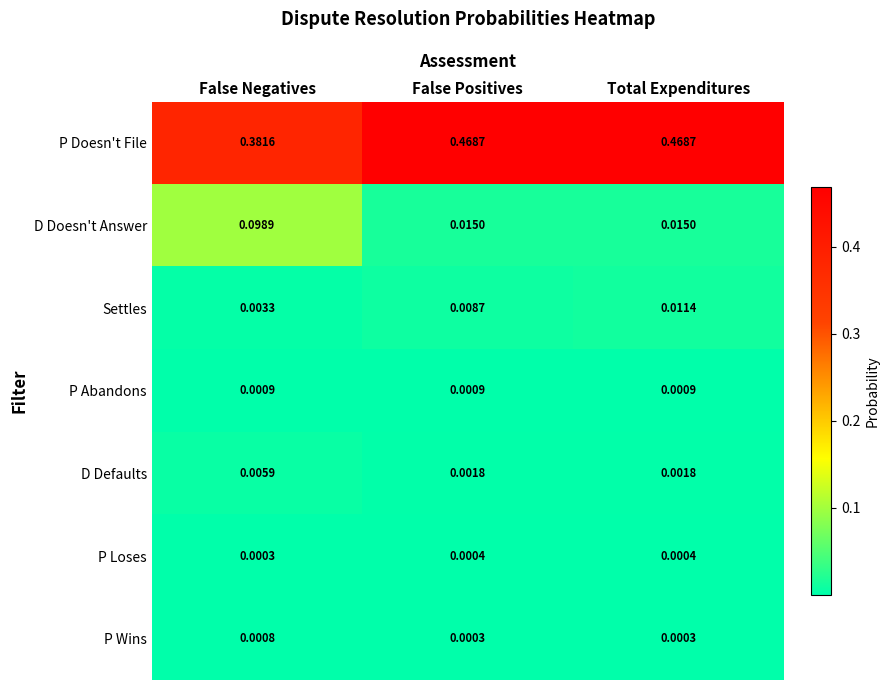

At which category is the sum across all series the highest?

Total Expenditures